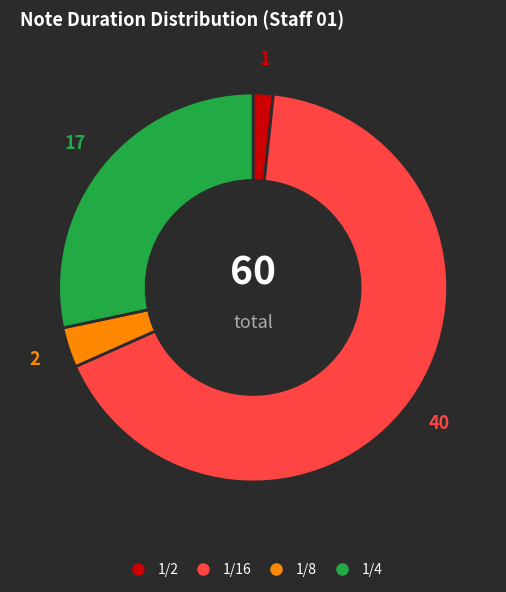

Does any single category account for the majority?

Yes